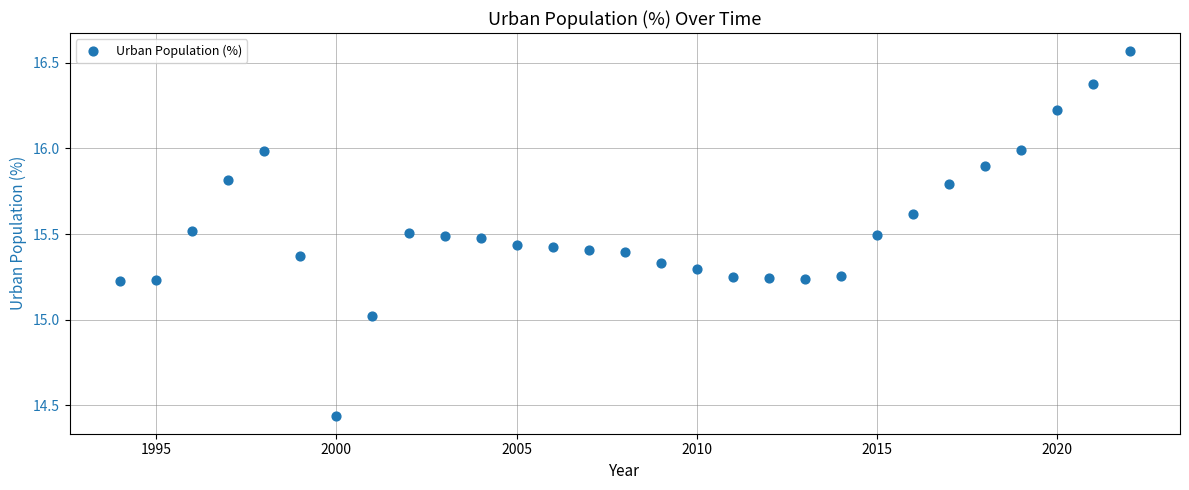

What is the range of Y values (max minus min)?

2.1